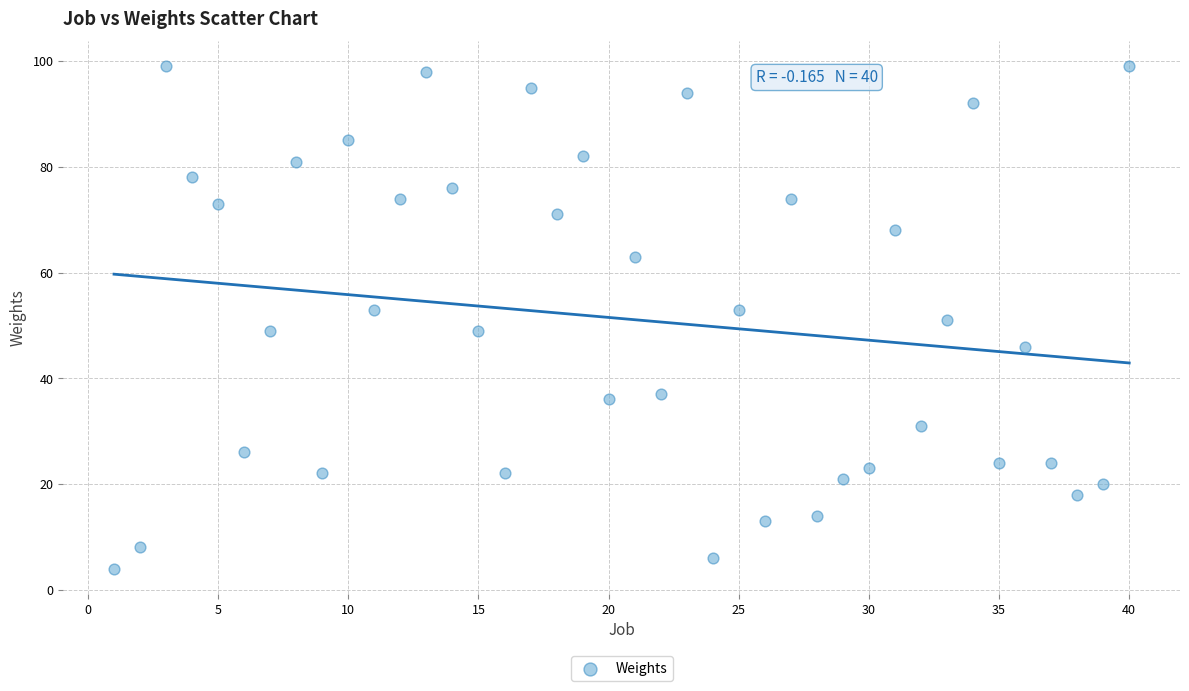

What is the range of Y values (max minus min)?

95